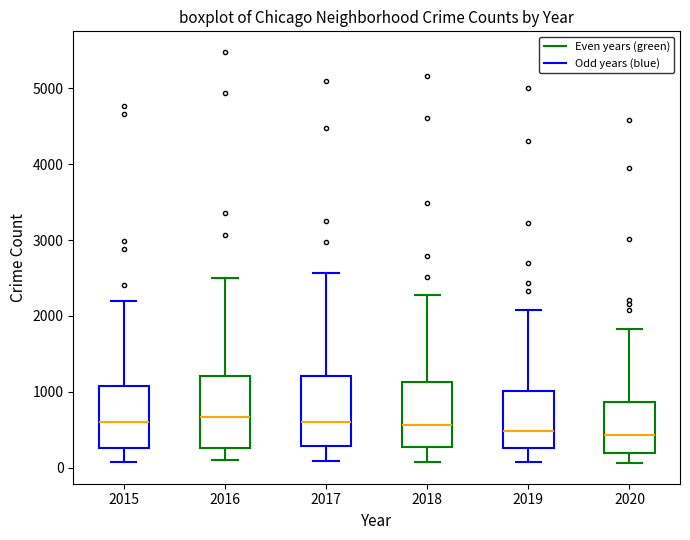

Reading left to right, read every box against the y-axis: the position of its median line, the range the box covers, and the ends of its whiskers. The values are not printed on the chart, so give them approximately, as read against the axis.

2015: median 600, box 300 to 1100, whiskers 100 to 2200
2016: median 700, box 300 to 1200, whiskers 100 to 2500
2017: median 600, box 300 to 1200, whiskers 100 to 2600
2018: median 600, box 300 to 1100, whiskers 100 to 2300
2019: median 500, box 300 to 1000, whiskers 100 to 2100
2020: median 400, box 200 to 900, whiskers 100 to 1800